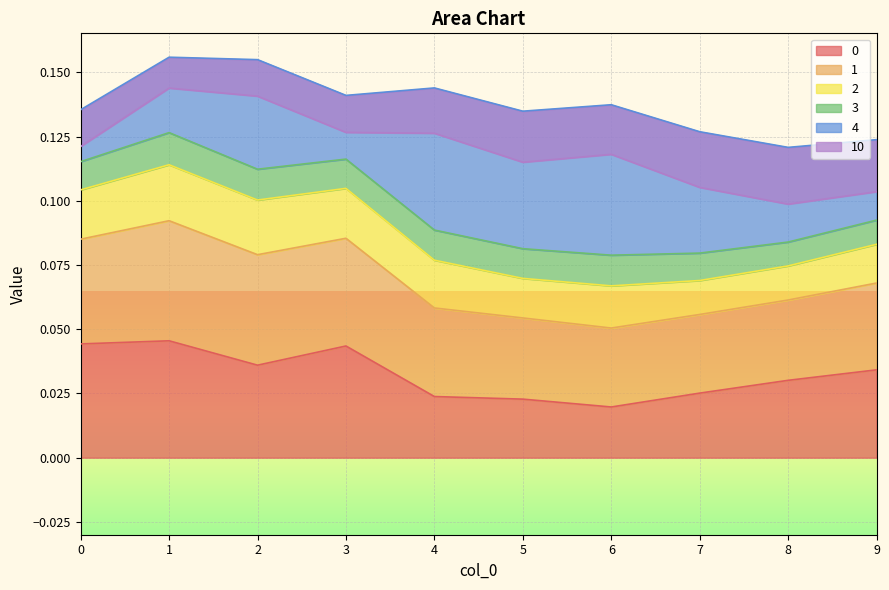

True or false: 0 has a value of 0.1 at 3.

False